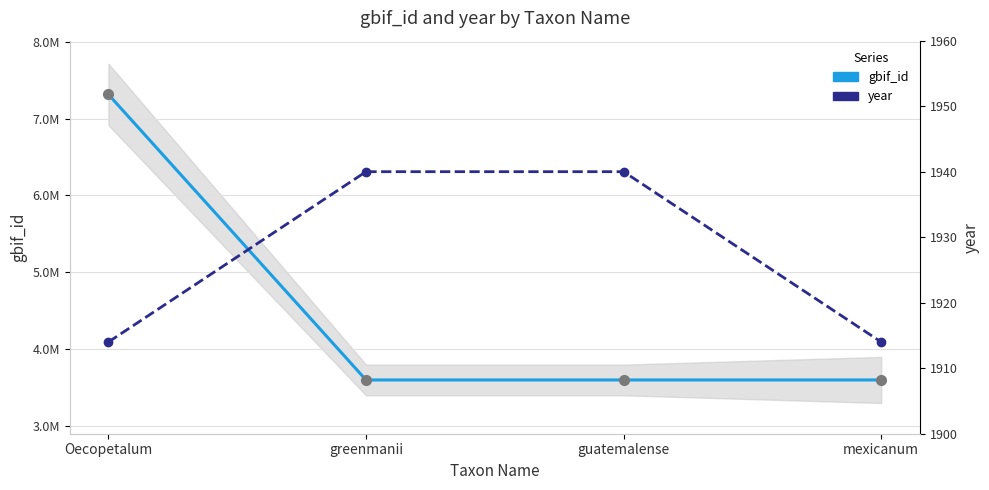

Is it true that year equals 1914 at Oecopetalum?

True